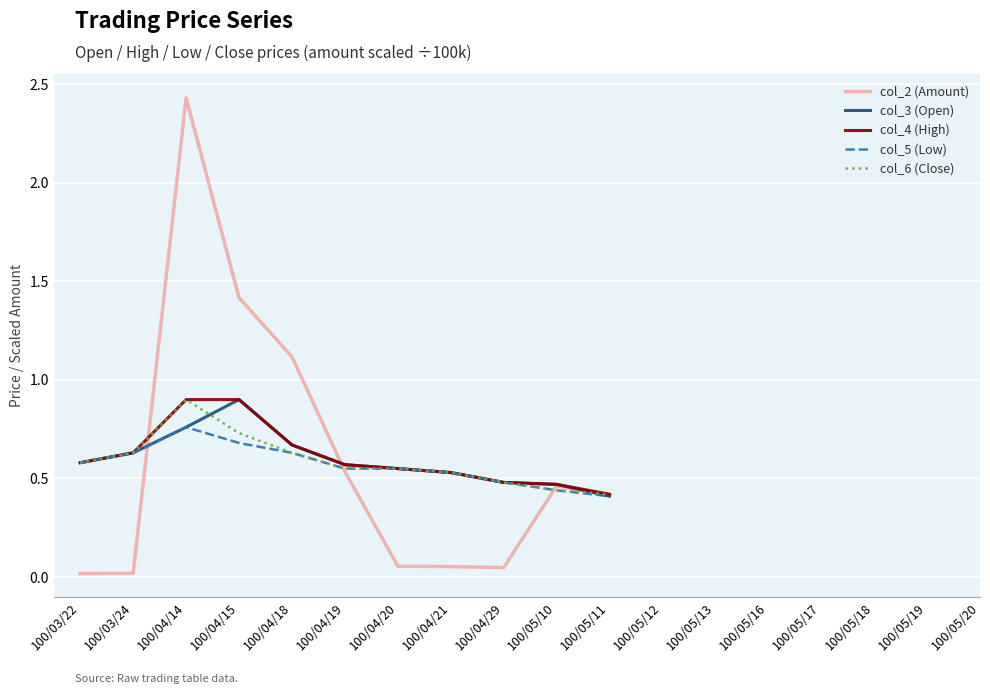

What position from the left is 100/05/17?

15